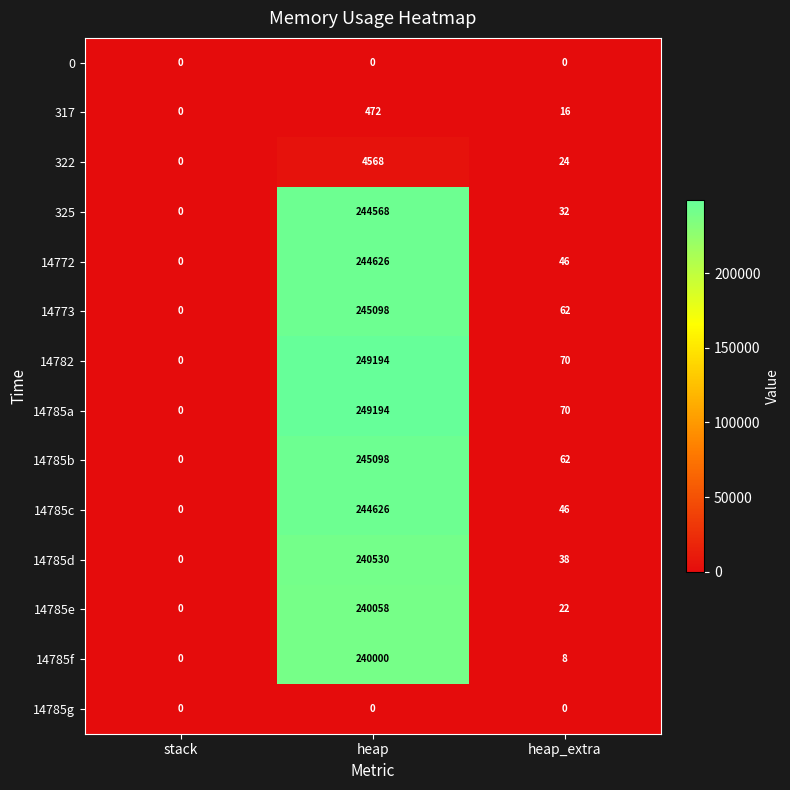

What is the difference between the second highest and minimum values in the 14785a series?

70